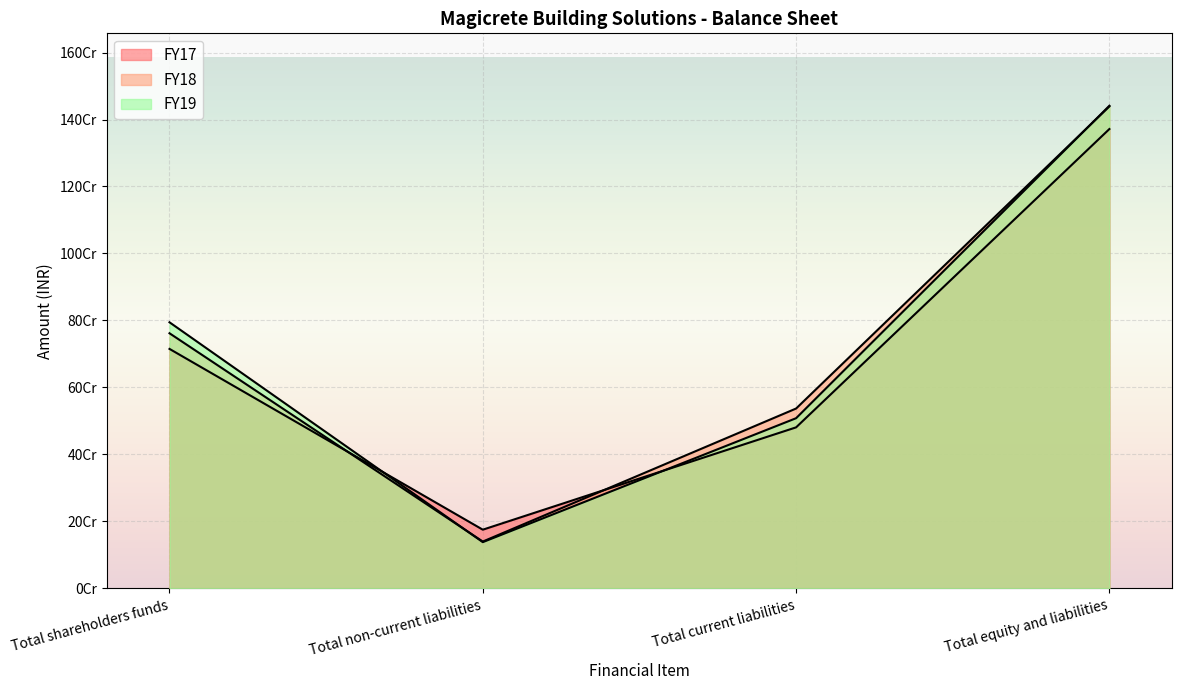

Rank the series by their maximum value, from highest to lowest.

FY19, FY18, FY17